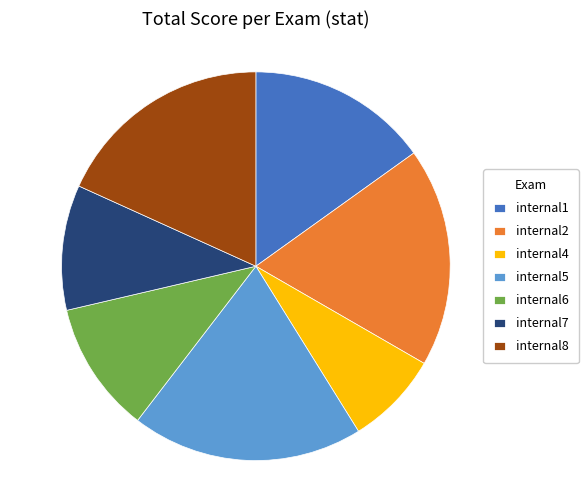

What is the smallest slice in the pie chart?

internal4